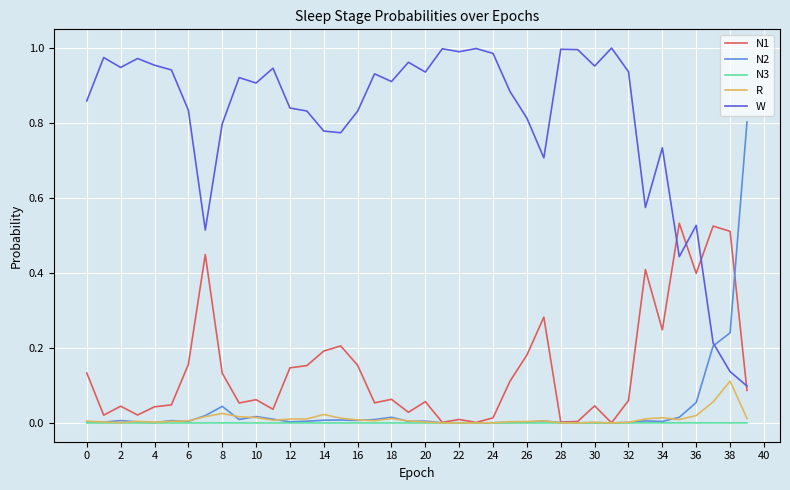

Which series has the largest total across all categories?

W